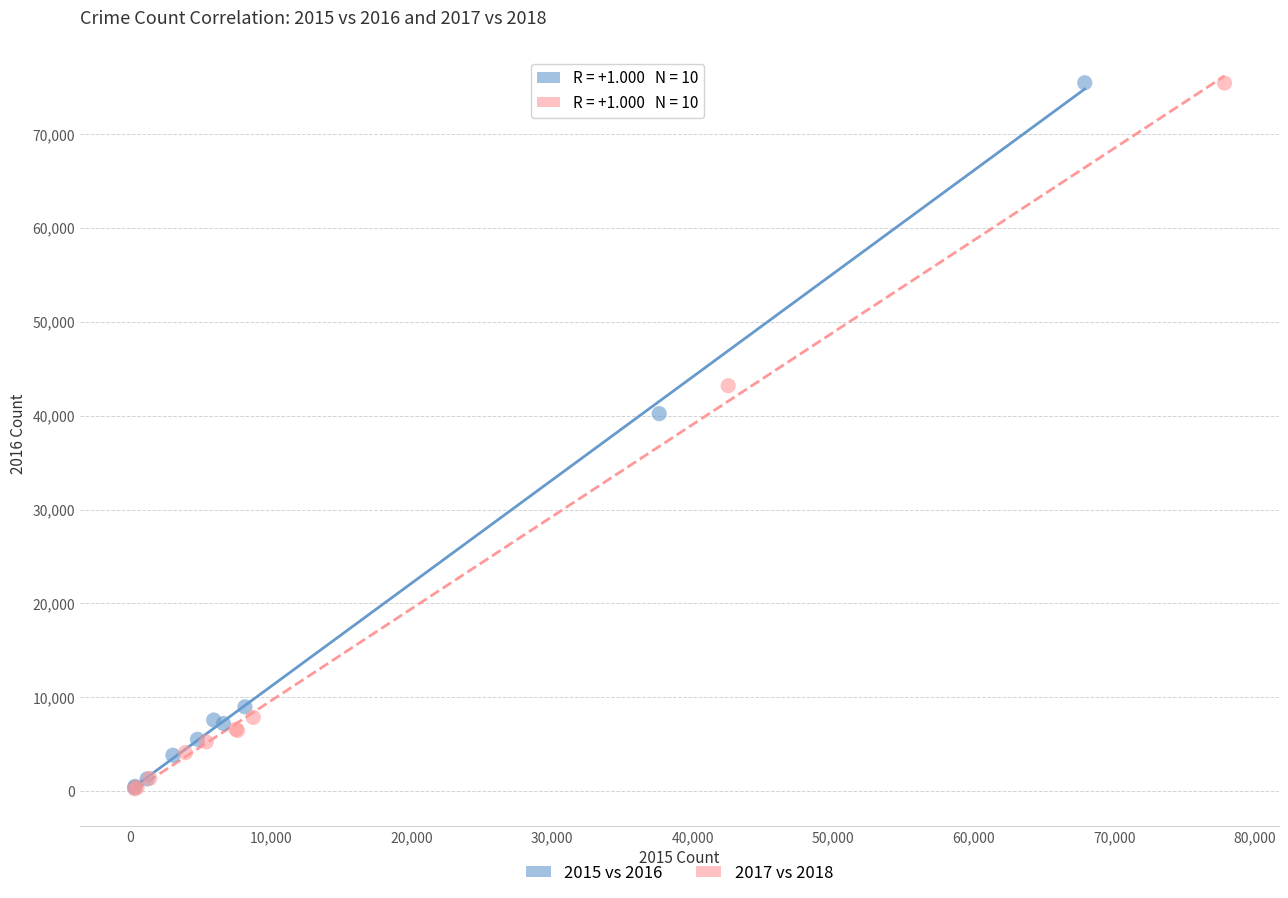

Which series has the widest spread of Y values?

2017 vs 2018